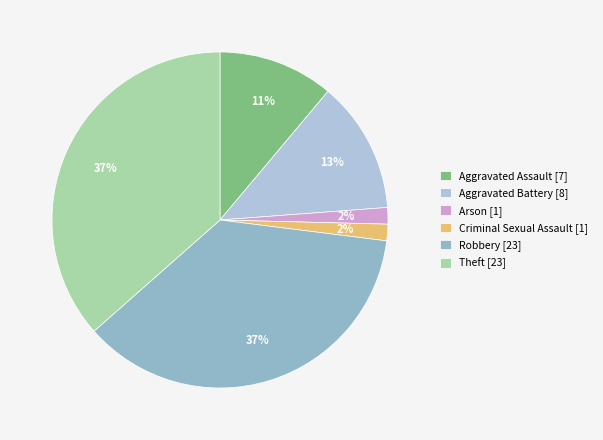

The Criminal Sexual Assault slice represents 2% of the pie. True or false?

True